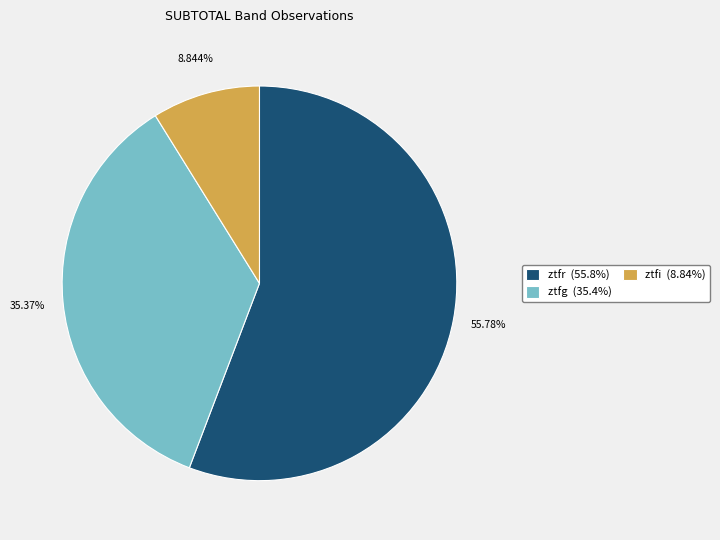

Rank the categories by value from highest to lowest.

ztfr, ztfg, ztfi